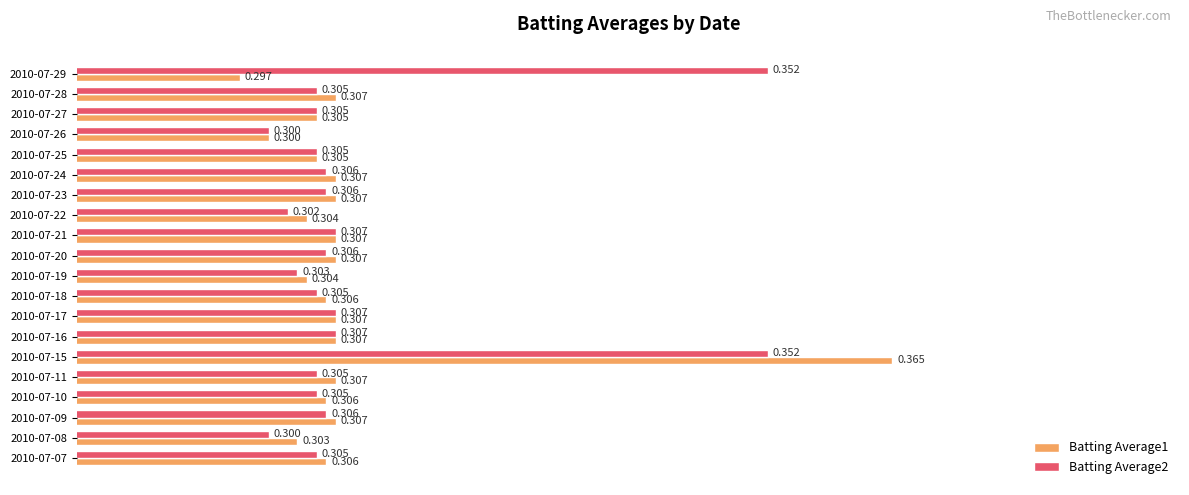

Is the value of Batting Average2 at 2010-07-24 greater than the value of Batting Average1 at 2010-07-29?

Yes